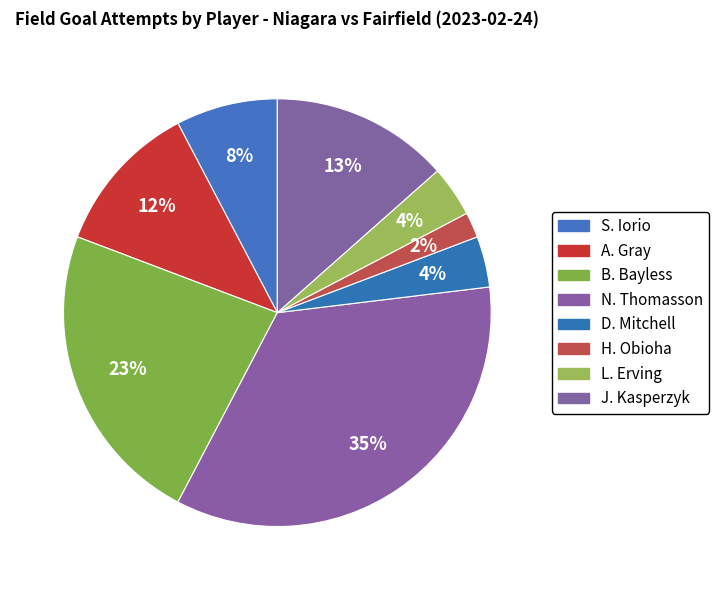

Does any single category account for the majority?

No